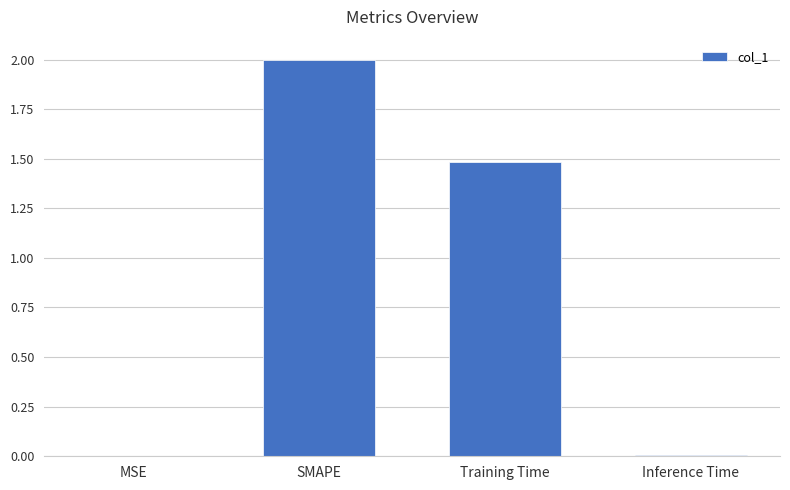

What is the sum of the values at MSE and Training Time?

1.5